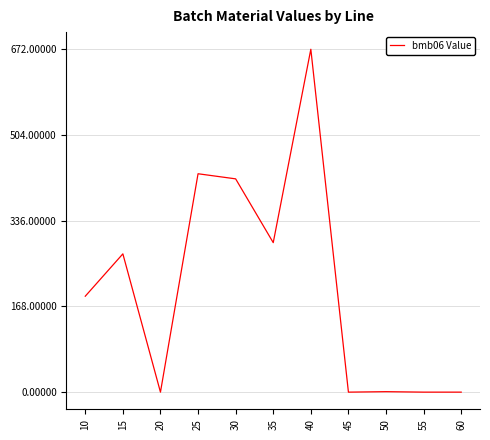

What is the difference between the values at 10 and 60?

188.0